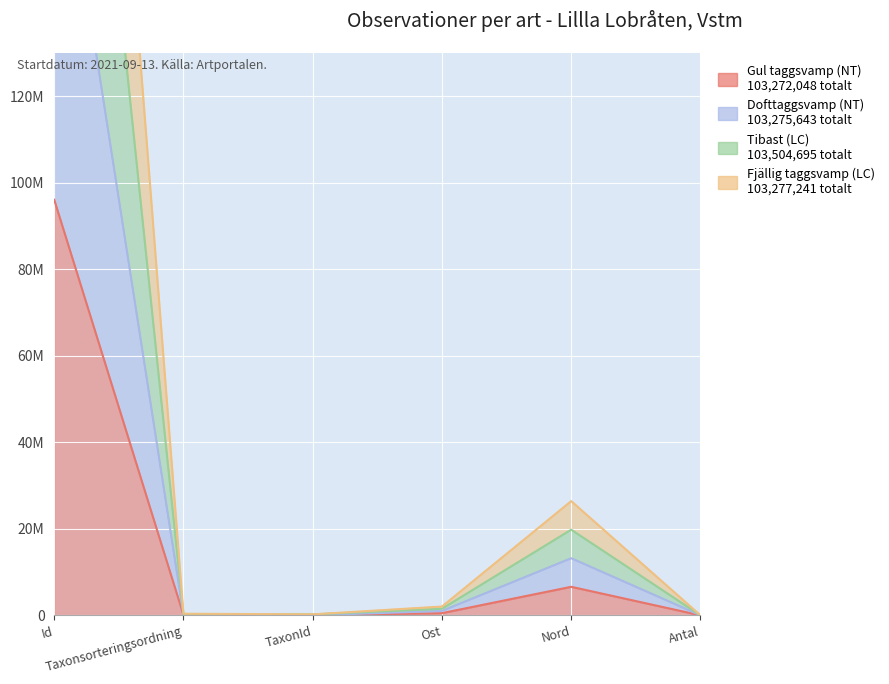

Count the number of data series in this chart.

4